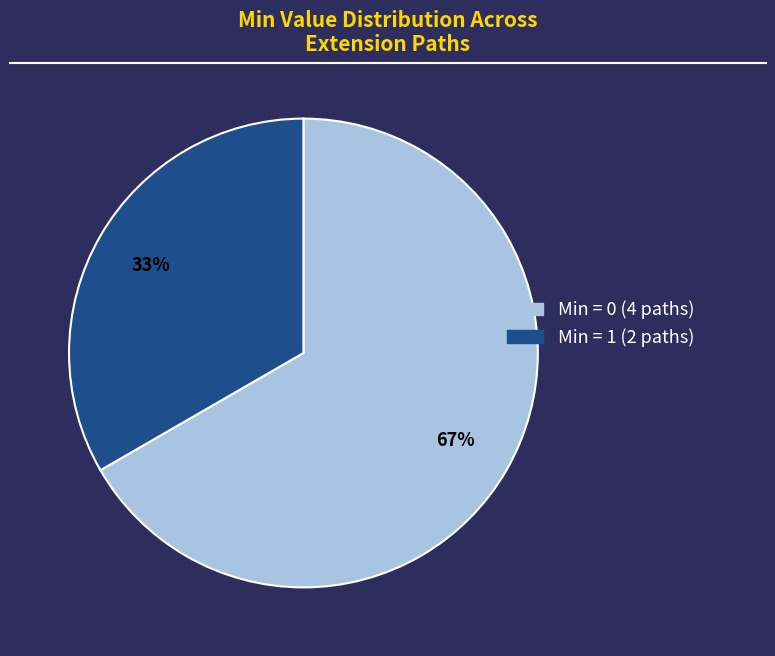

Does any single category account for the majority?

Yes